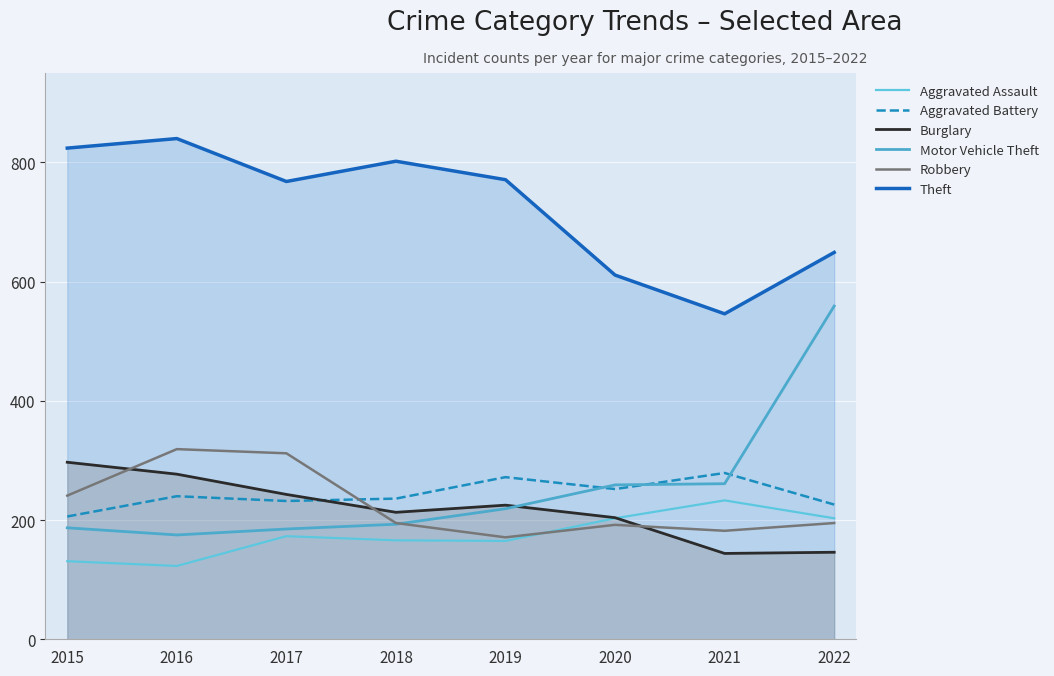

Does the chart display data point markers on the line(s)?

No